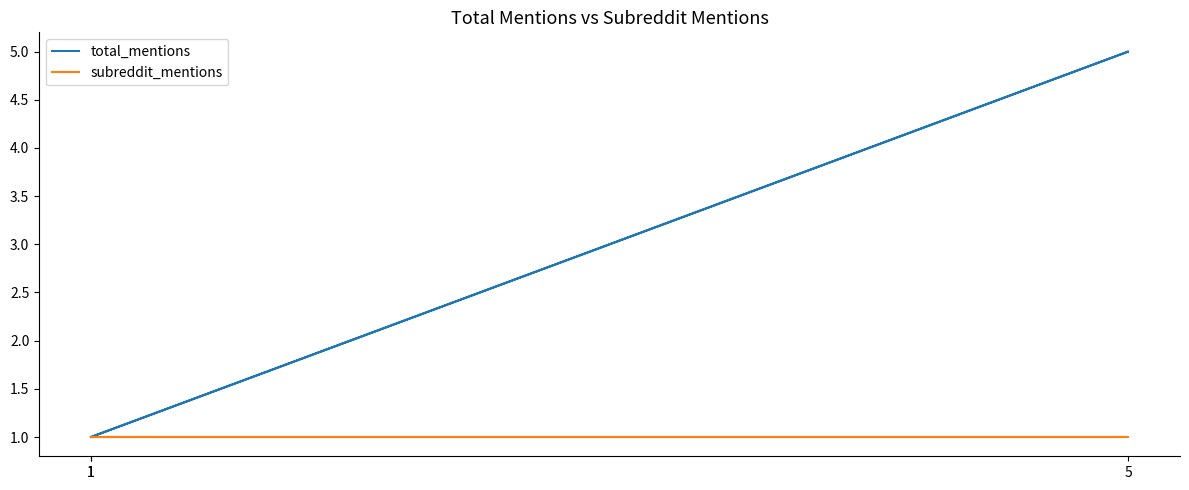

Does the chart display data point markers on the line(s)?

No